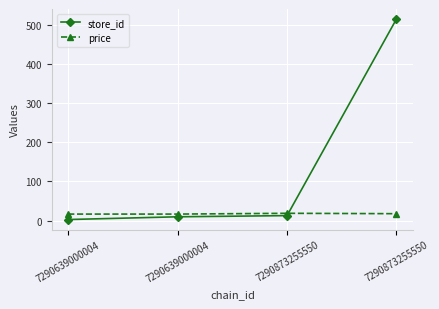

How many lines are shown in the chart?

2